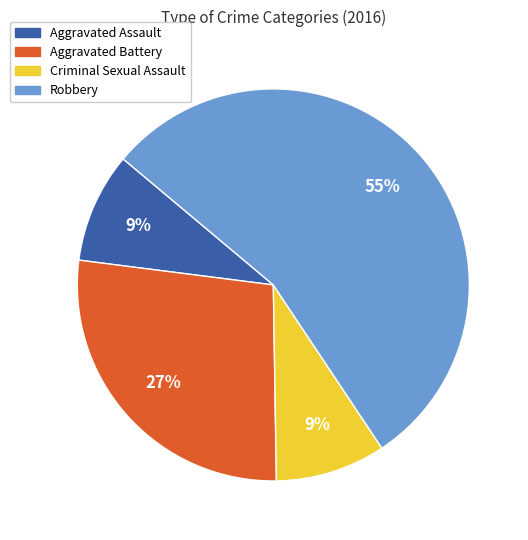

What is the largest slice in the pie chart?

Robbery